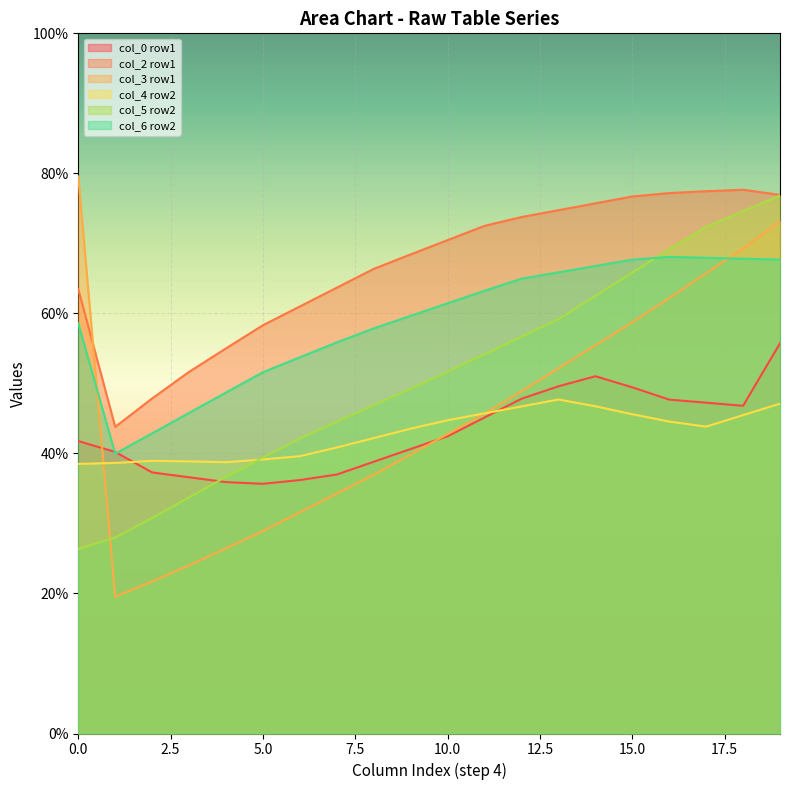

Does the chart display data point markers on the line(s)?

No